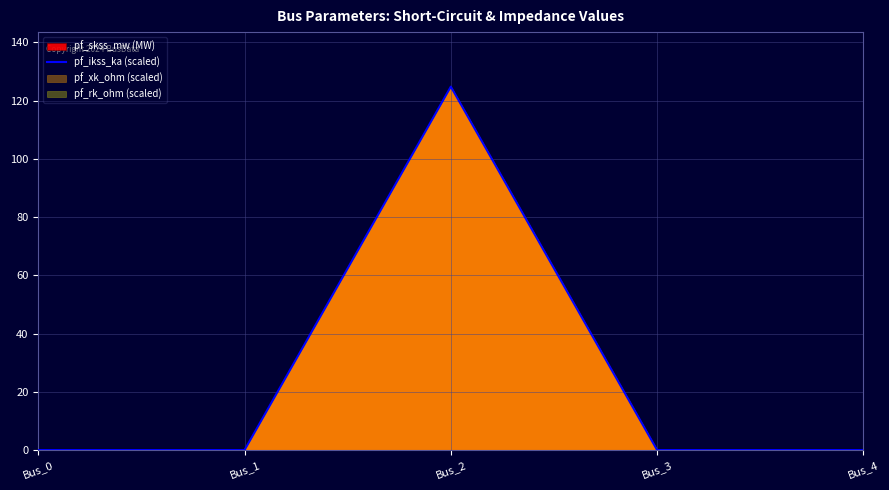

The chart shows a value of 0.0 at Bus_0. True or false?

True